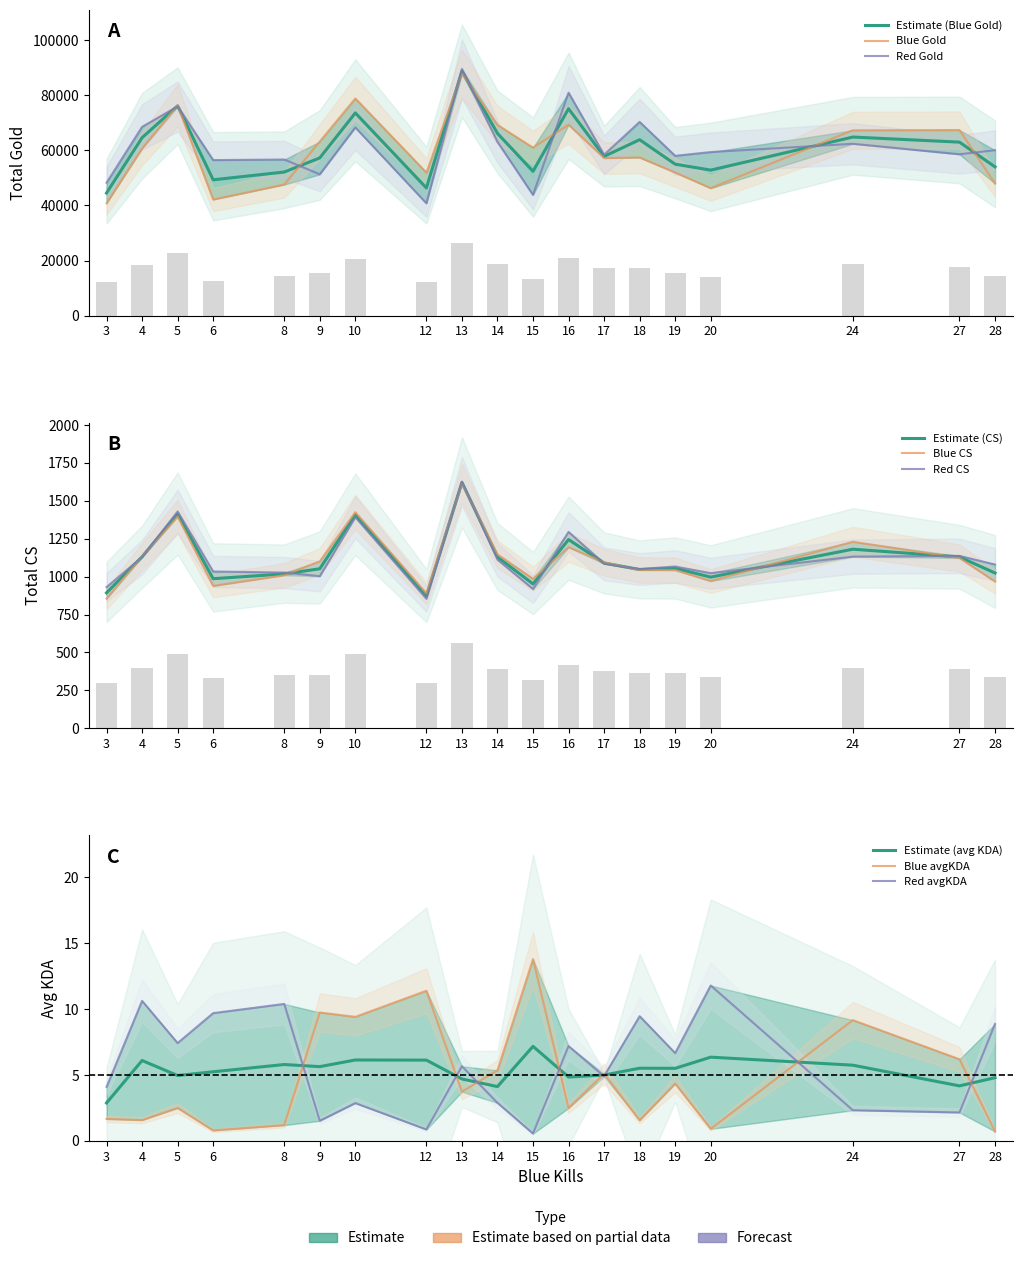

The blue_totalCS series shows 1253.3 at 6. True or false?

False